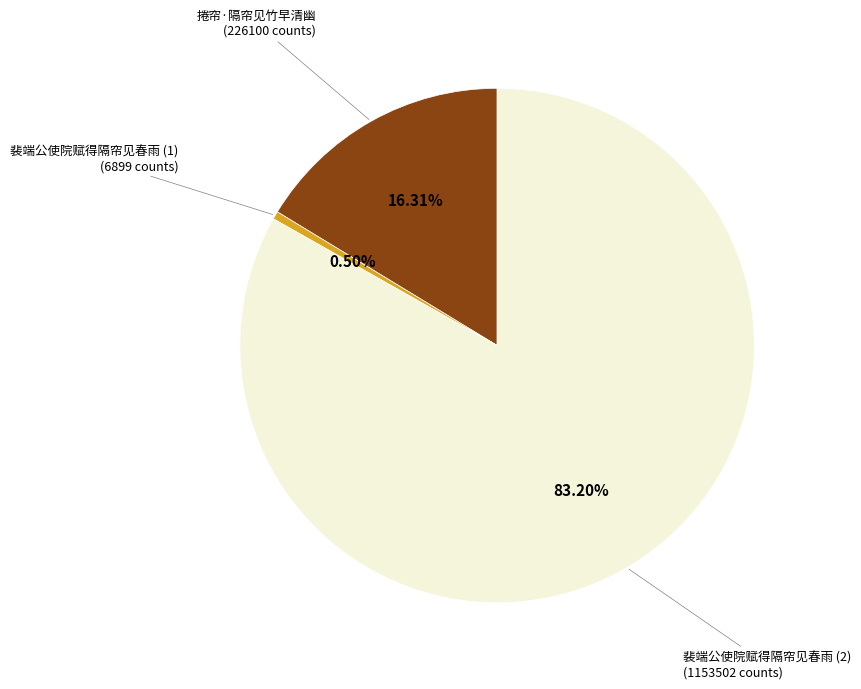

Which has a higher value, 裴端公使院赋得隔帘见春雨 (2) or 捲帘·隔帘见竹早清幽?

裴端公使院赋得隔帘见春雨 (2)